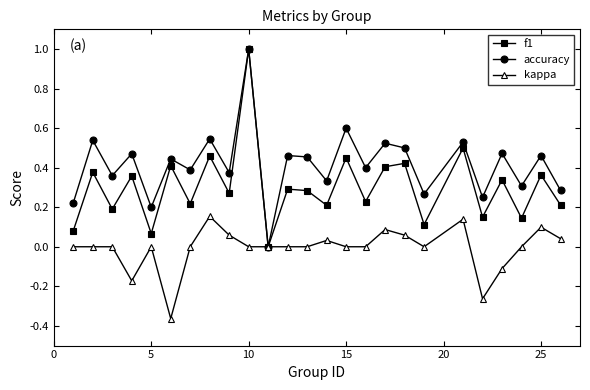

What is the maximum value for f1?

1.0